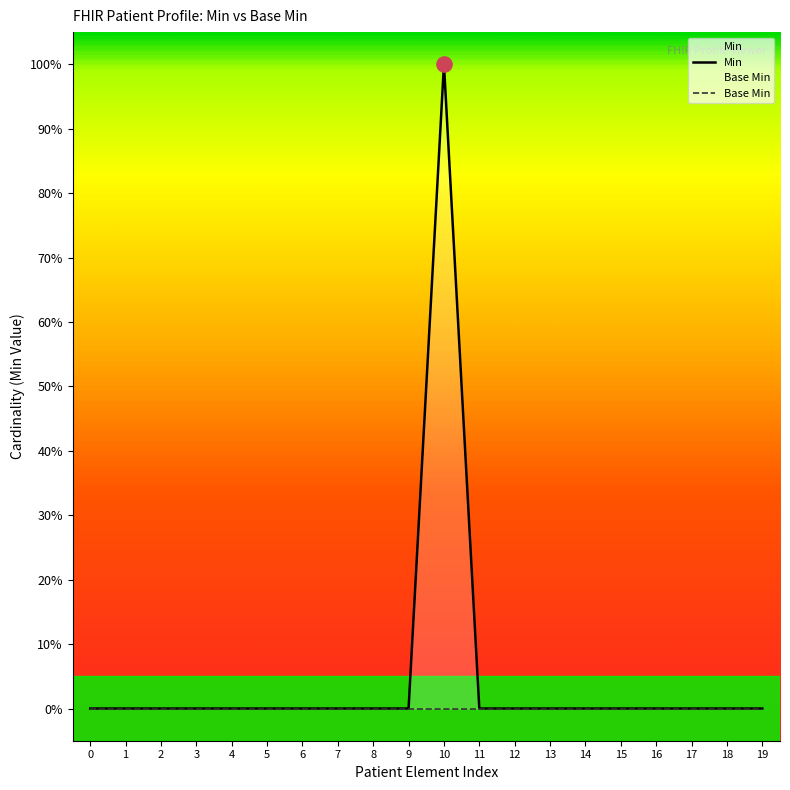

Which series contains the lowest Y value?

Min